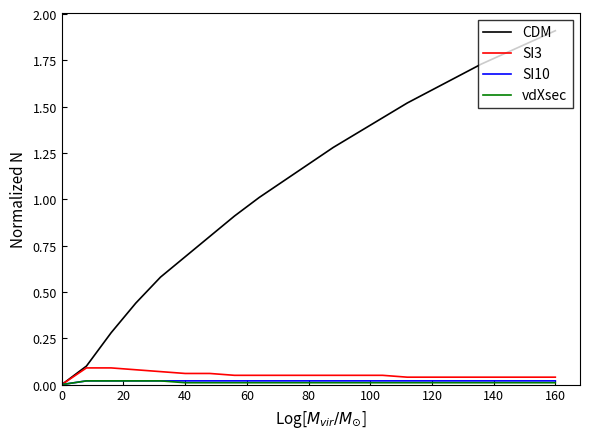

Which series has the largest total across all categories?

CDM